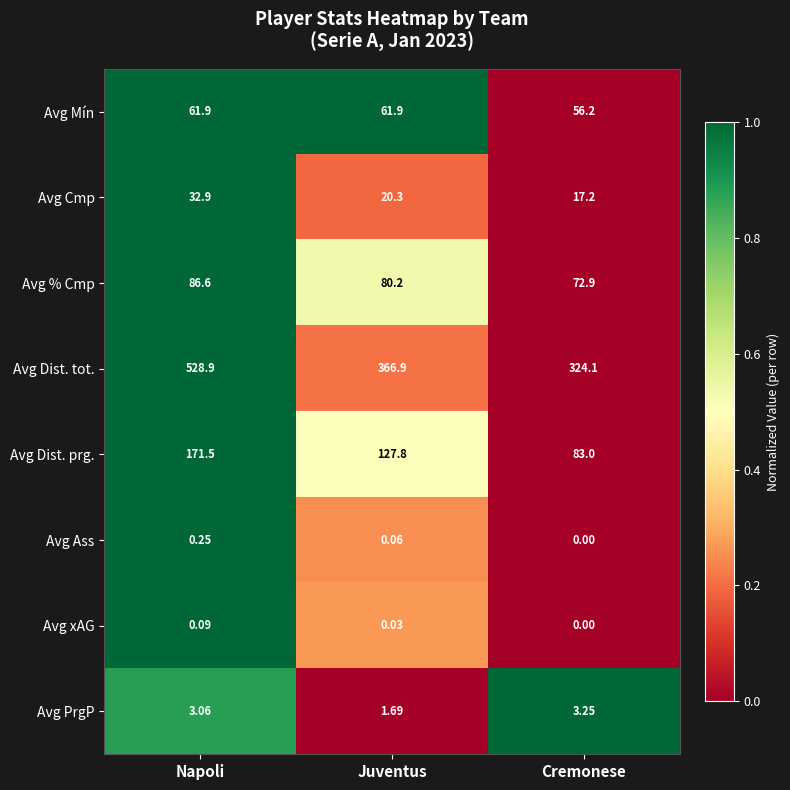

Between Juventus and Cremonese, which series saw the biggest shift?

Avg Dist. prg.